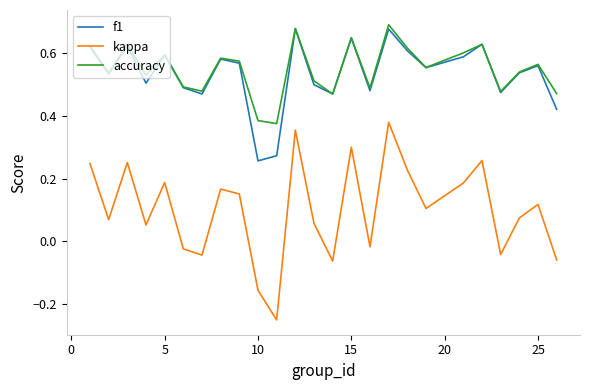

In kappa, how many points are lower than both neighbors (excluding endpoints)?

8